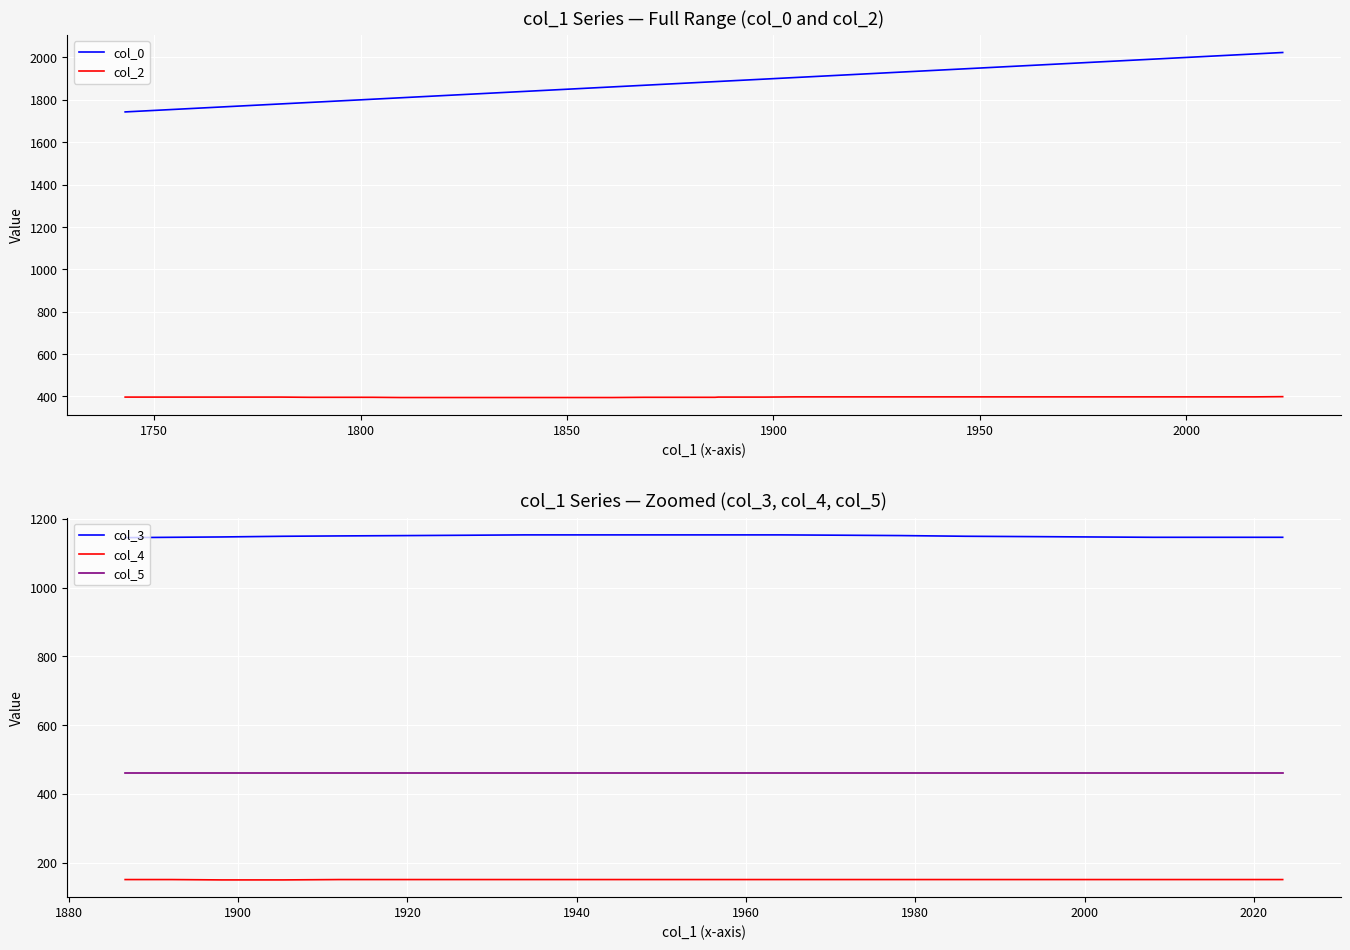

What is the minimum value shown in the chart?

150.0